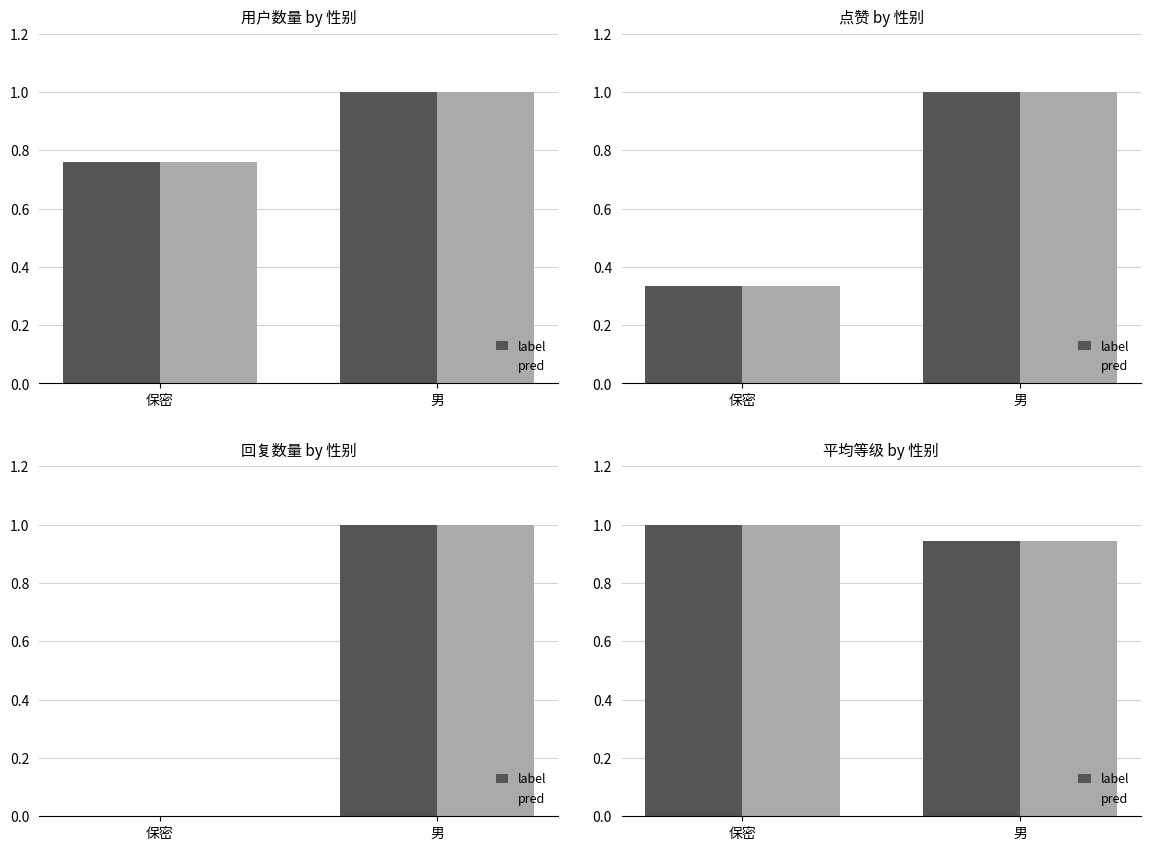

Count the pred values in the range 0 to 1.

2